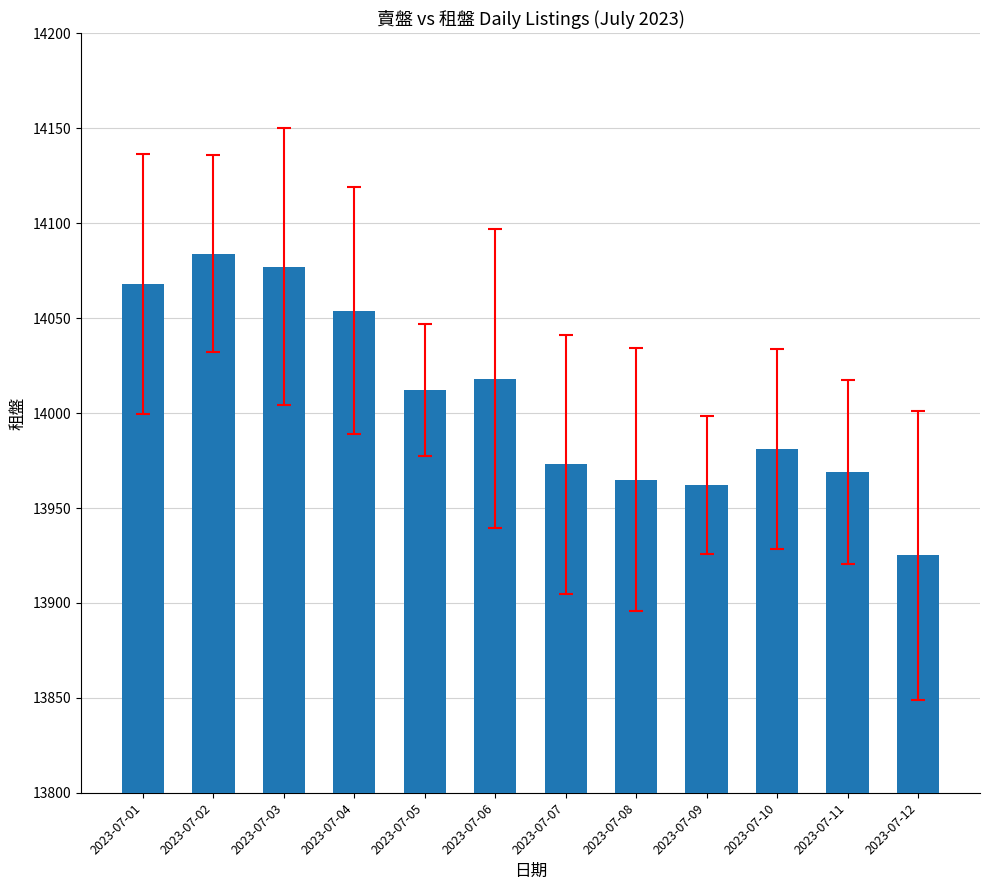

The chart shows a value of 14054 at 2023-07-04. True or false?

True